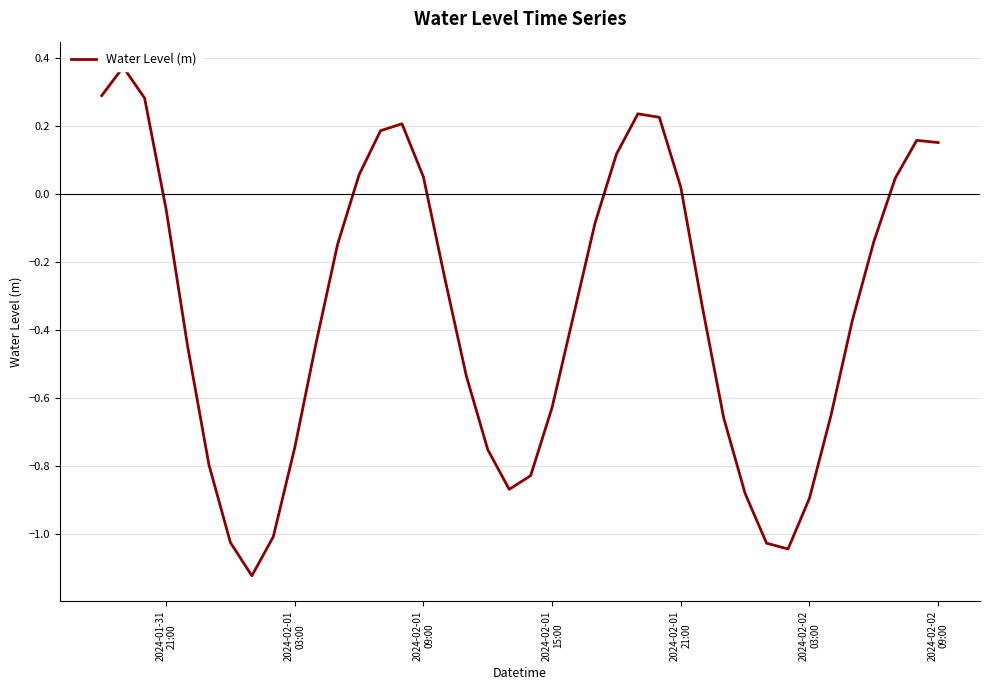

What is the minimum value shown in the chart?

-1.1